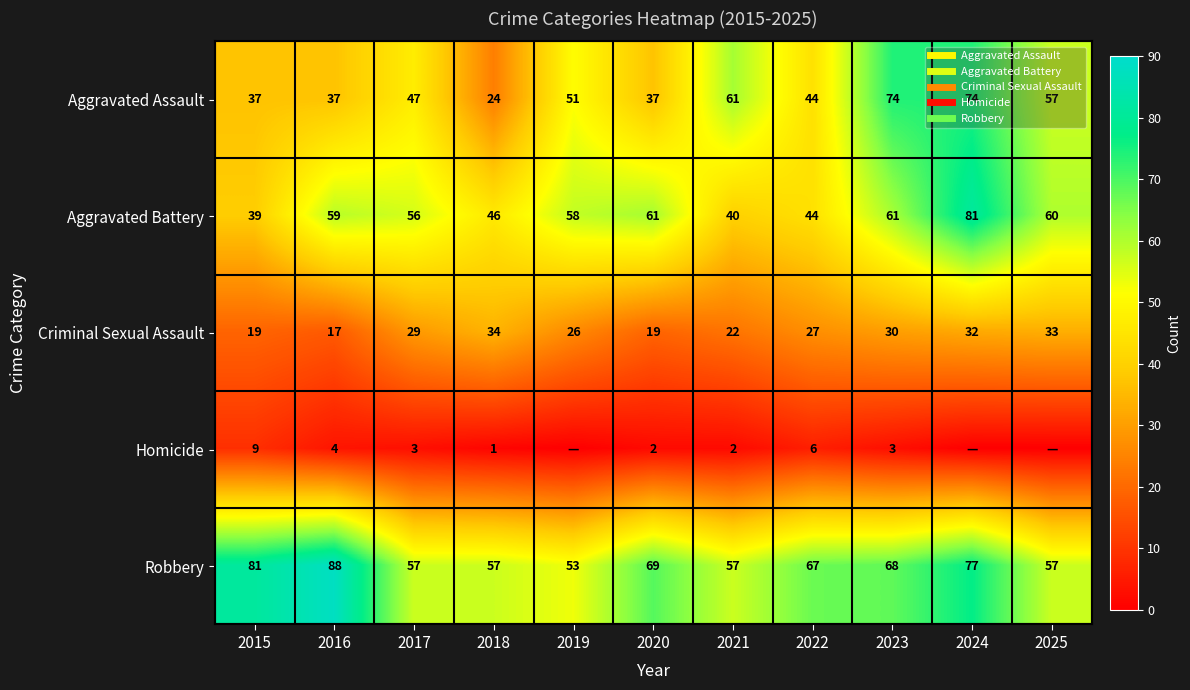

What is the maximum value shown in the chart?

88